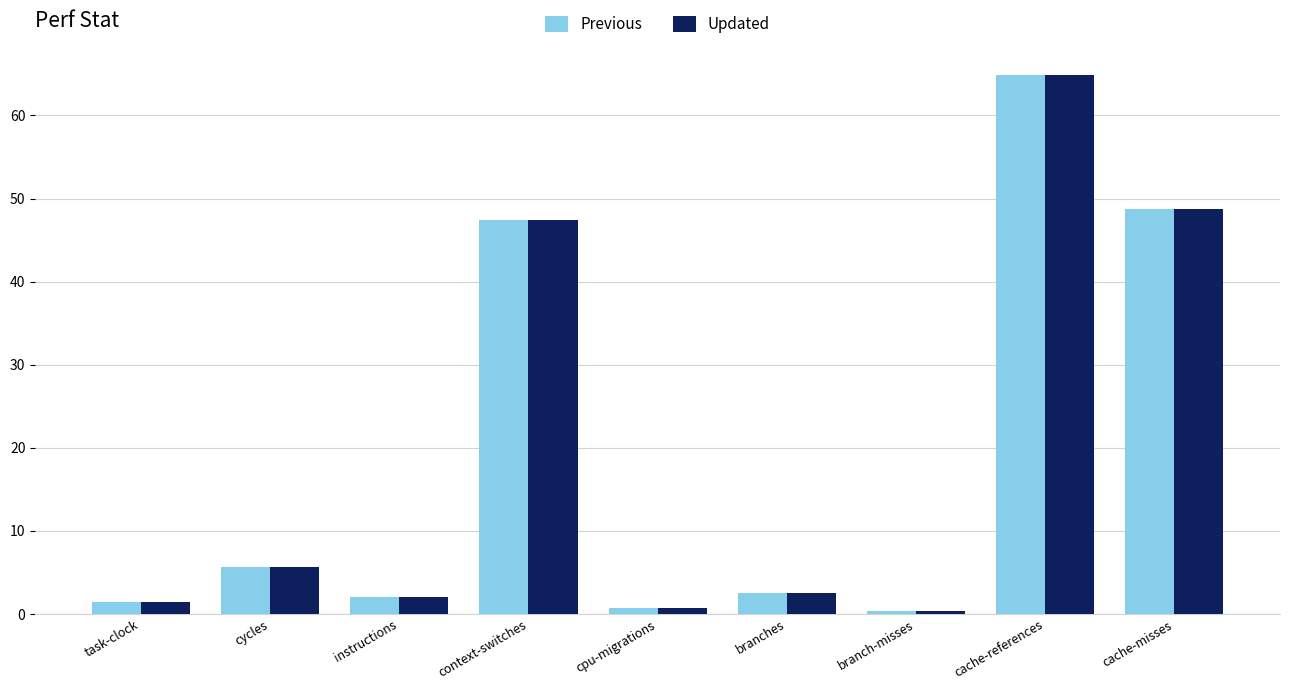

At which label does Updated reach its peak?

cache-references